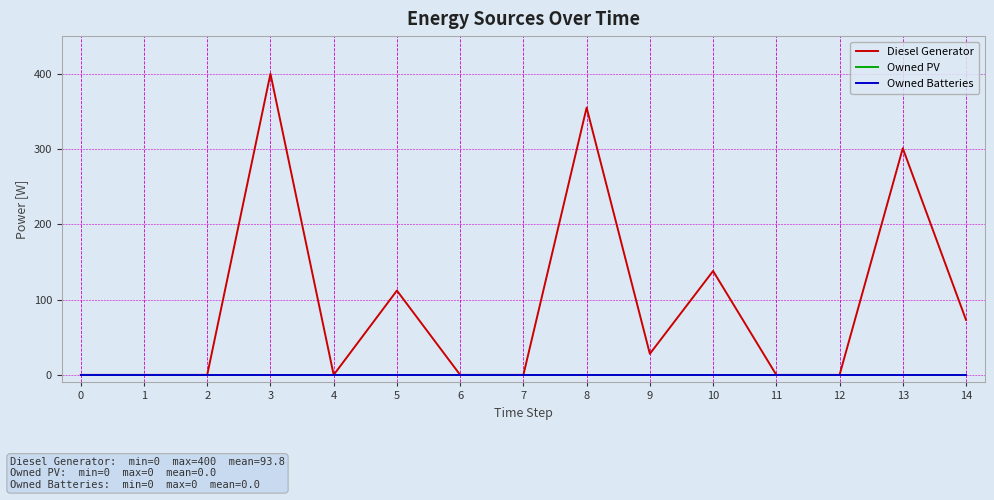

The value of Owned Batteries at 13 is 0. True or false?

True